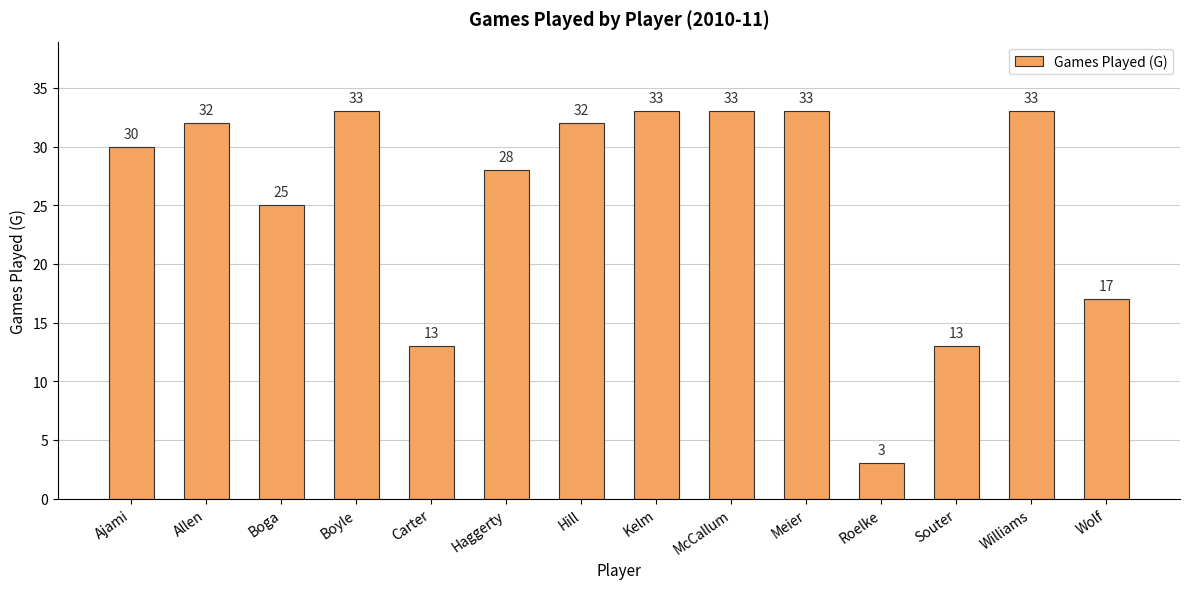

What is the greatest value displayed?

33